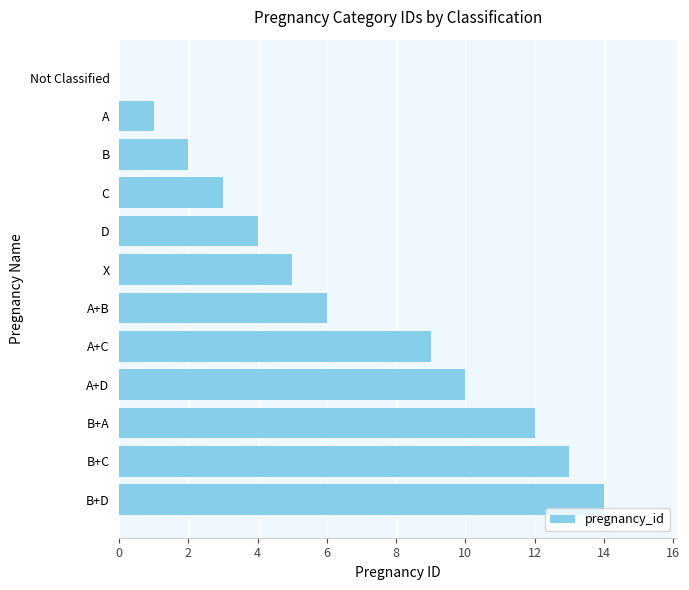

The value at B is 2. True or false?

True